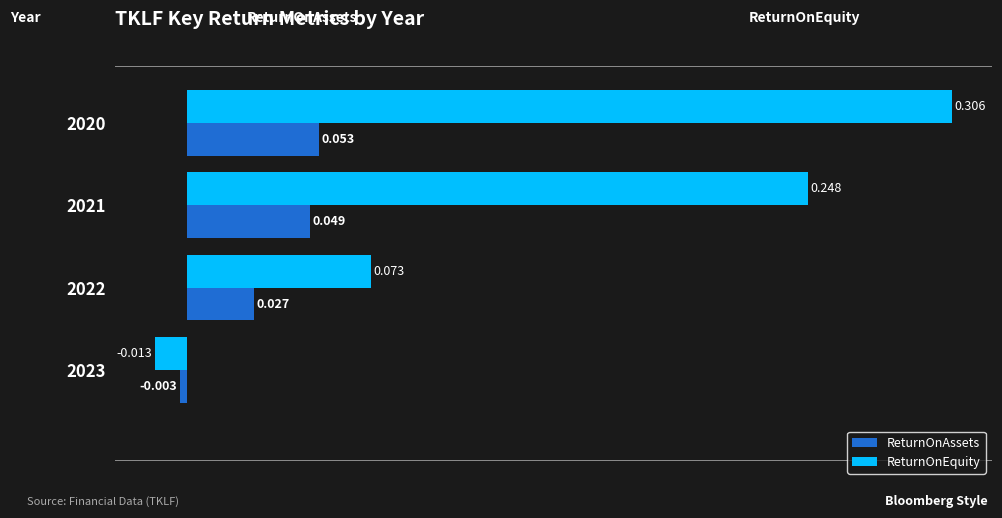

Rank the series at 2020 from lowest to highest value.

ReturnOnAssets, ReturnOnEquity